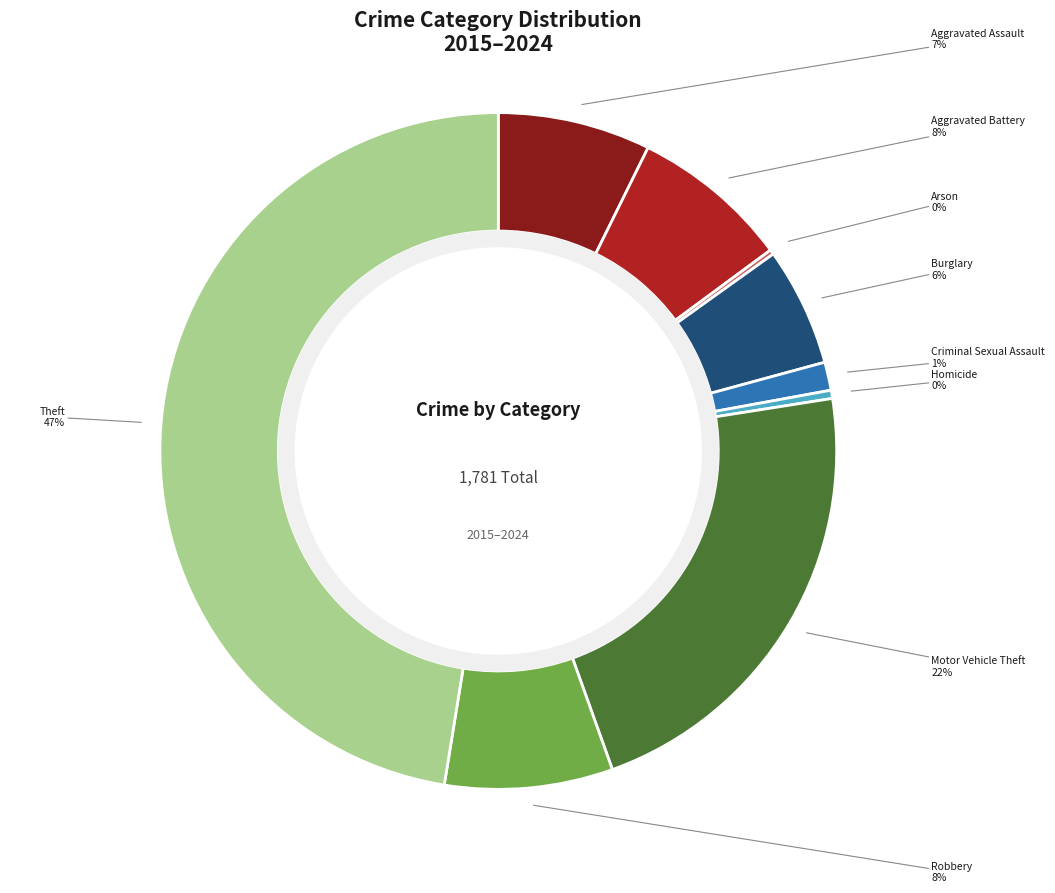

Is there any slice that represents more than half of the pie?

No